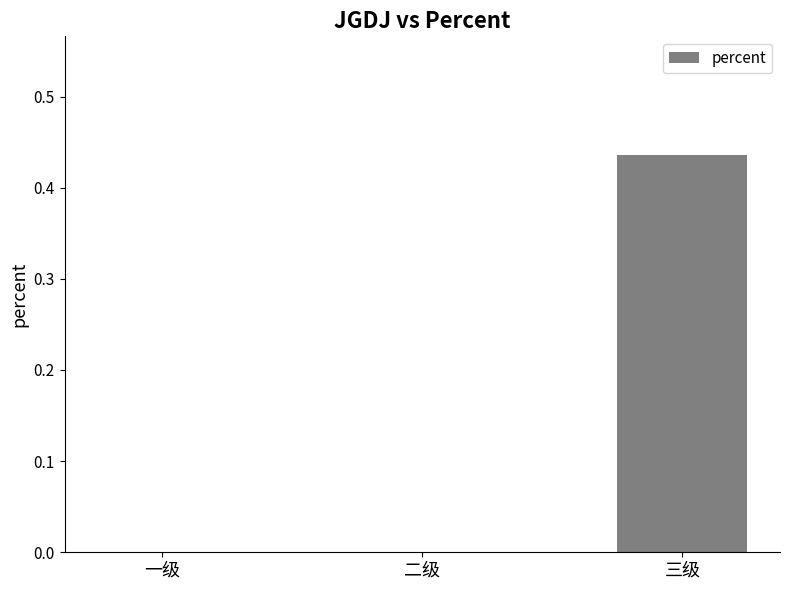

What is the change in value from 一级 to 三级?

+0.4